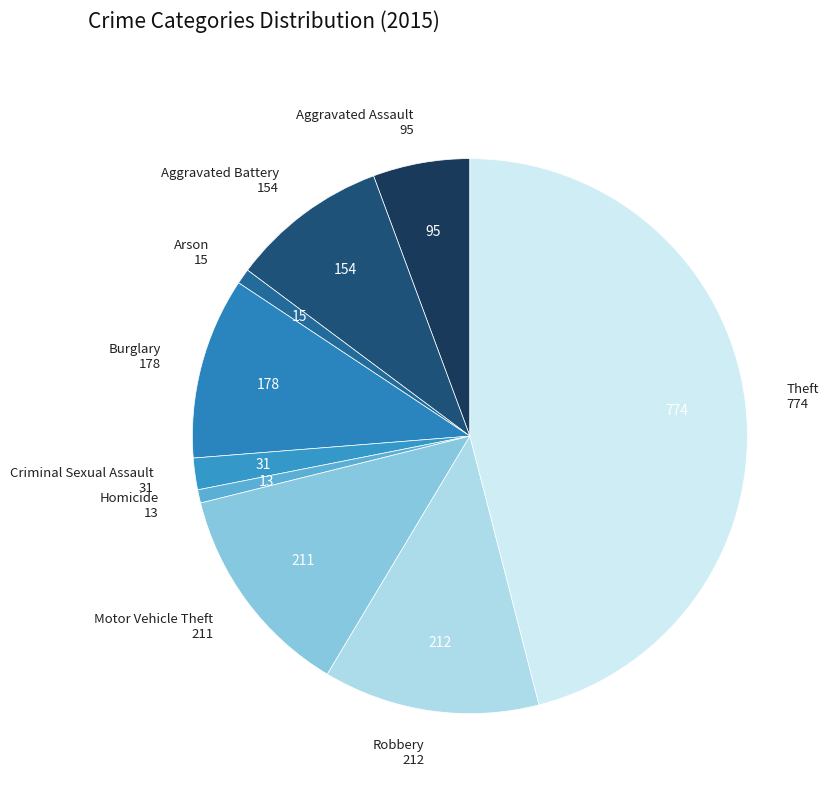

How many slices are in this pie chart?

9